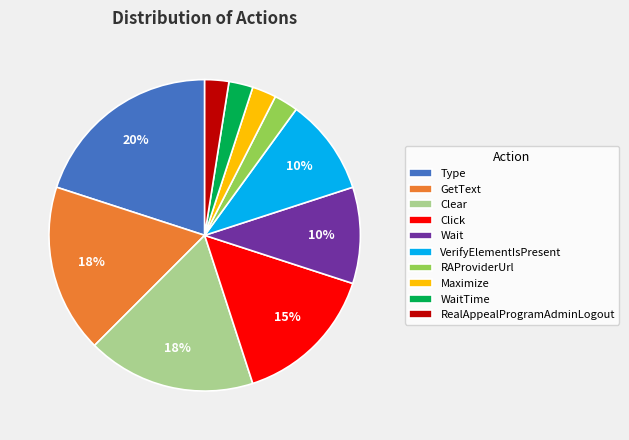

Which category has the biggest portion of the pie?

Type